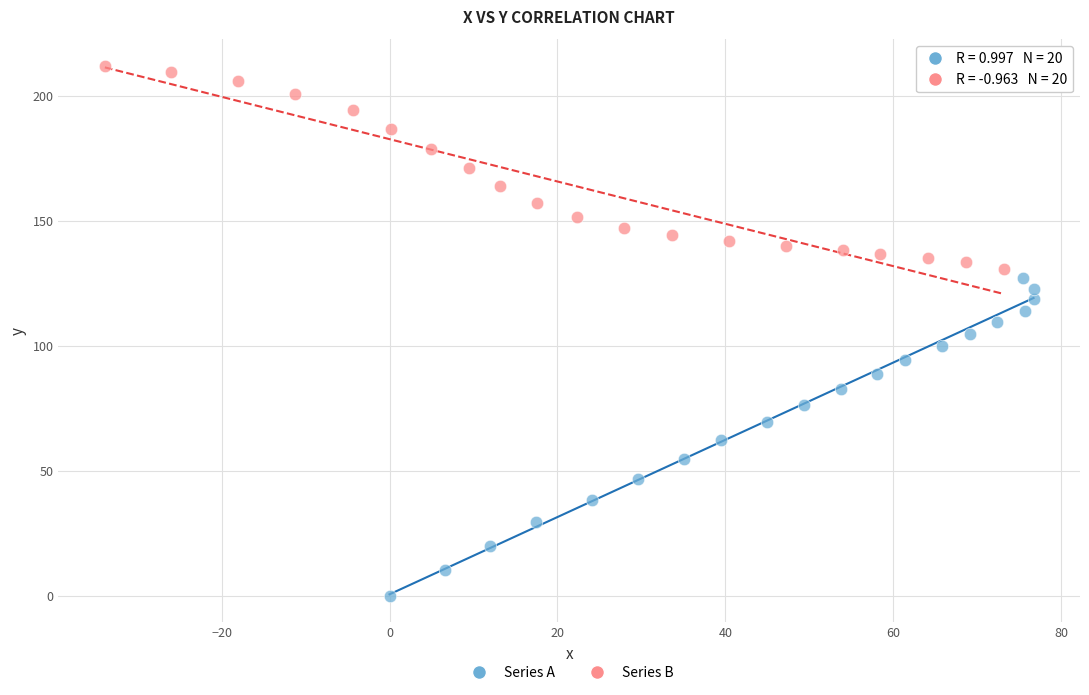

Which series has the widest spread of Y values?

Series A